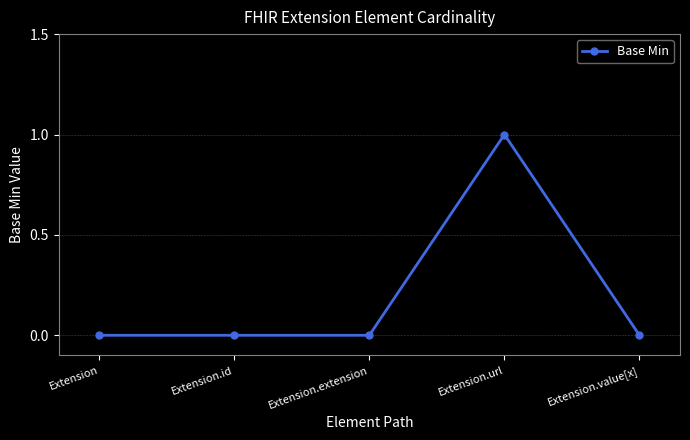

The value at Extension.id is 0. True or false?

True